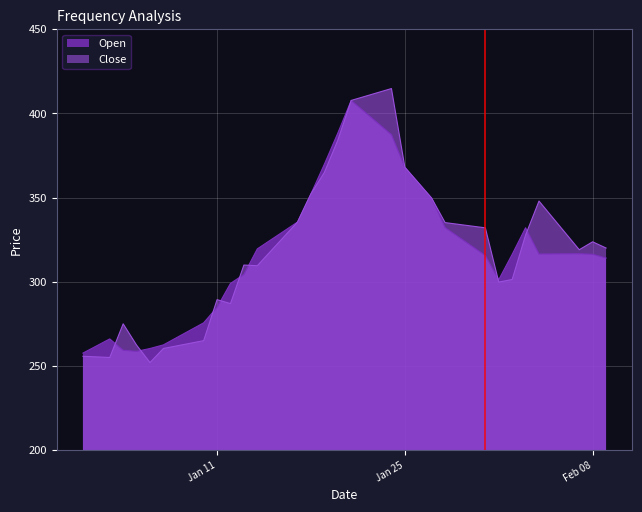

True or false: Close has a value of 334.1 at 2022-01-29.

True